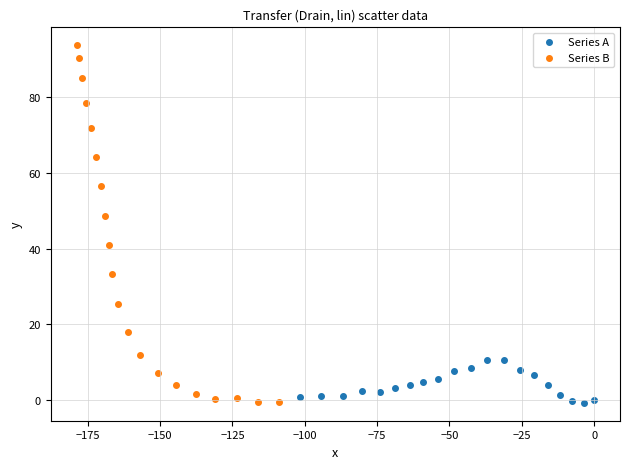

Which series has the largest Y range (max minus min)?

Series B